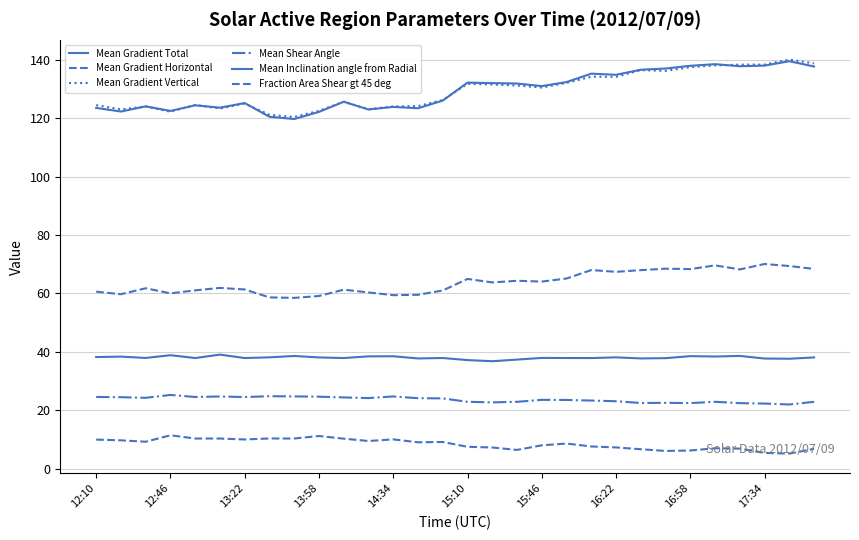

How many lines are shown in the chart?

6